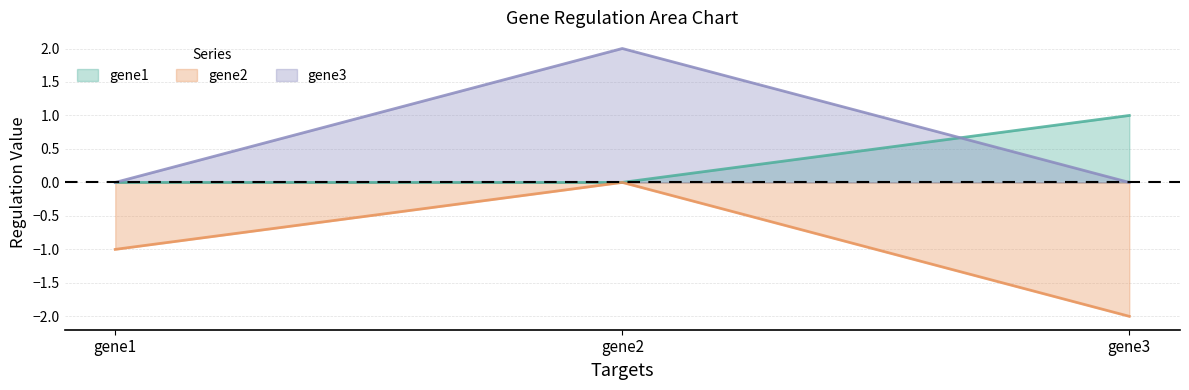

Reading left to right, list all the values displayed in this chart.

gene1: 0	0	1
gene2: -1	0	-2
gene3: 0	2	0